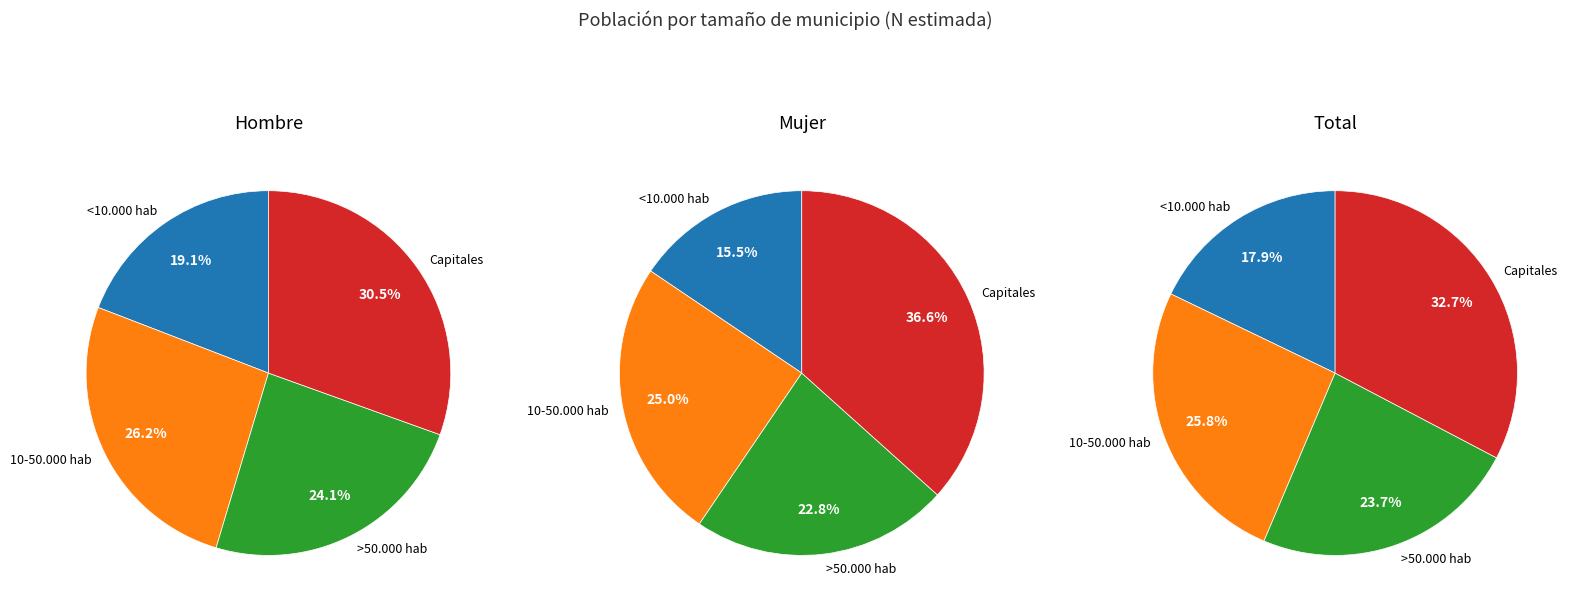

The >50.000 hab slice represents 24% of the pie. True or false?

True